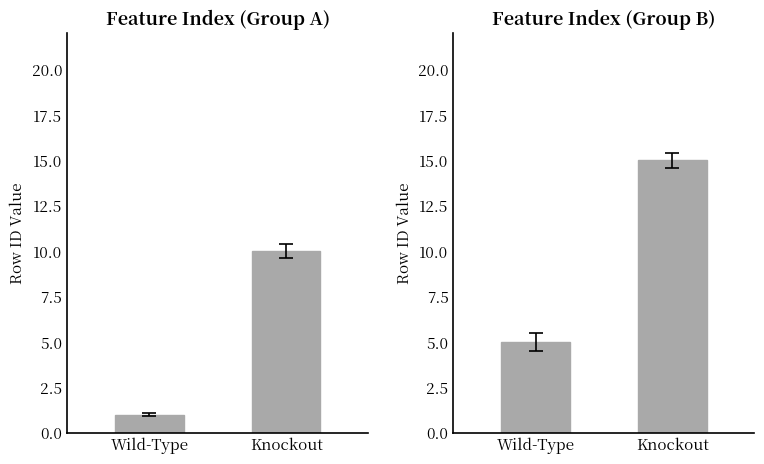

What is the approximate value at Wild-Type?

5